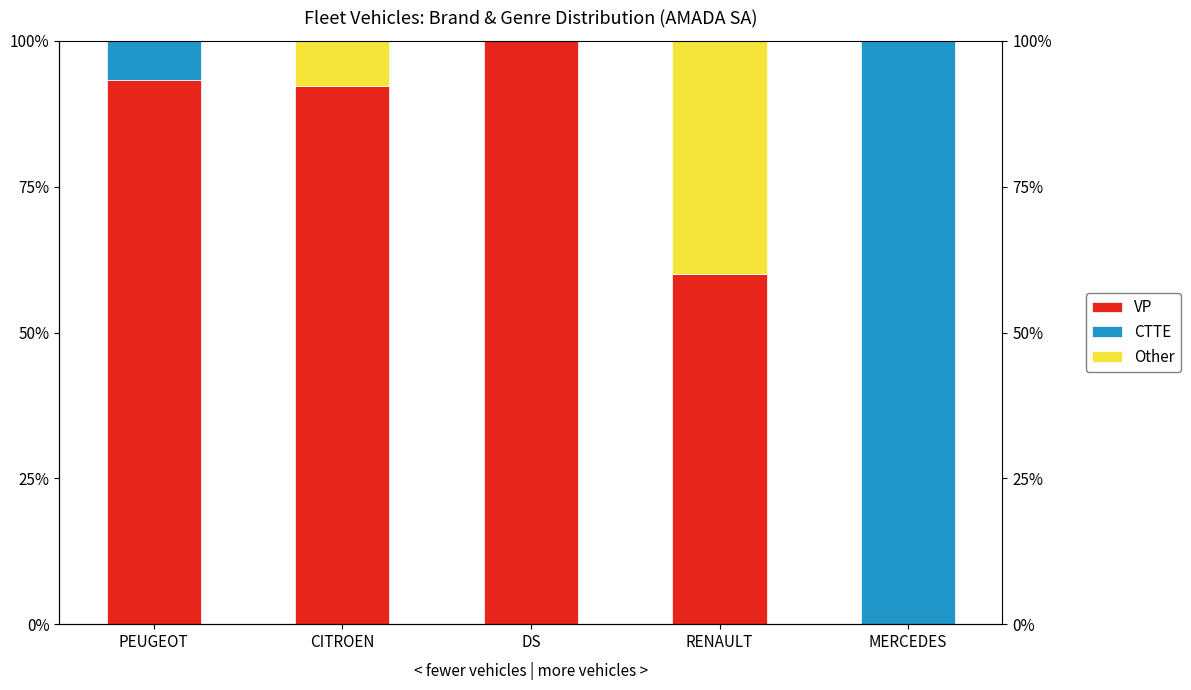

Where is CTTE nearest to the value 49?

PEUGEOT